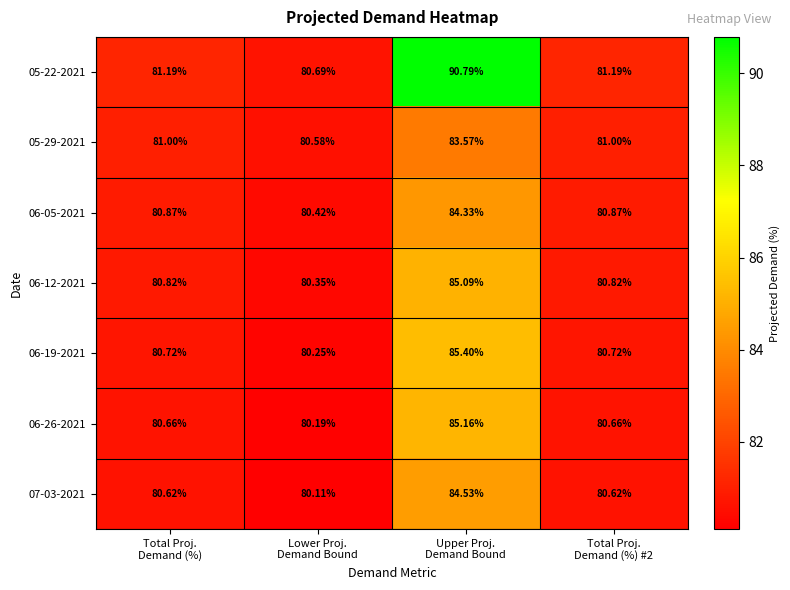

Rank the series at Upper Proj.
Demand Bound from lowest to highest value.

05-29-2021, 06-05-2021, 07-03-2021, 06-12-2021, 06-26-2021, 06-19-2021, 05-22-2021